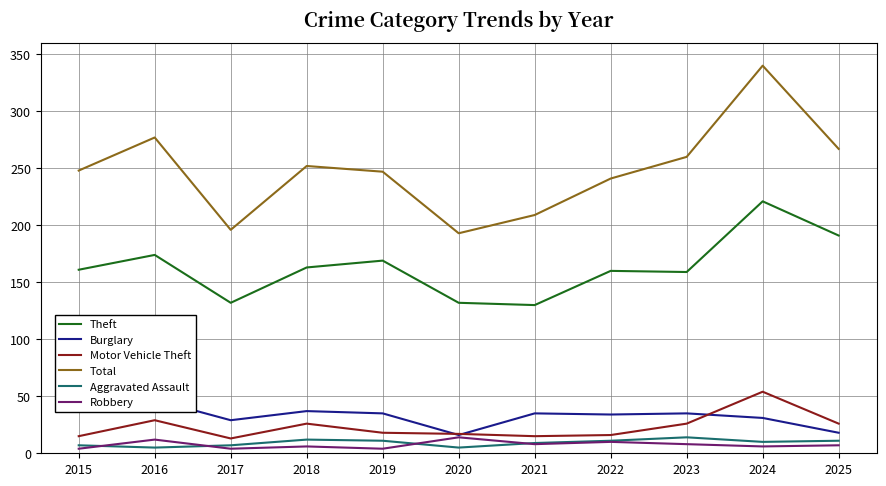

At which category does Aggravated Assault reach its first local valley?

2016